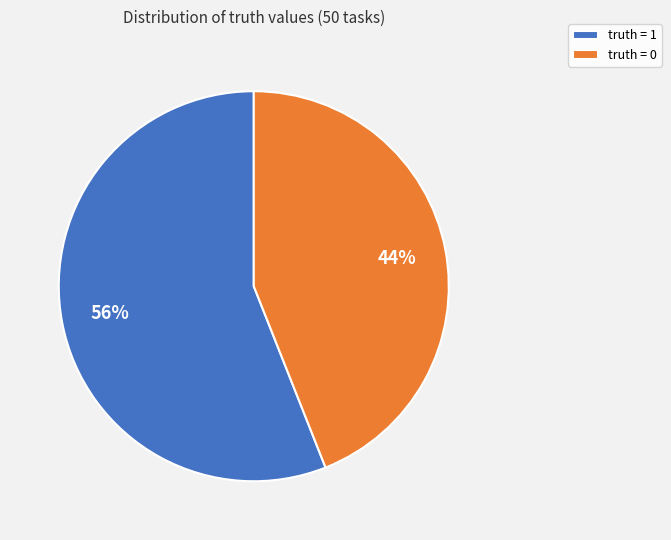

What is the ratio of the value at truth = 0 to the value at truth = 1?

0.8